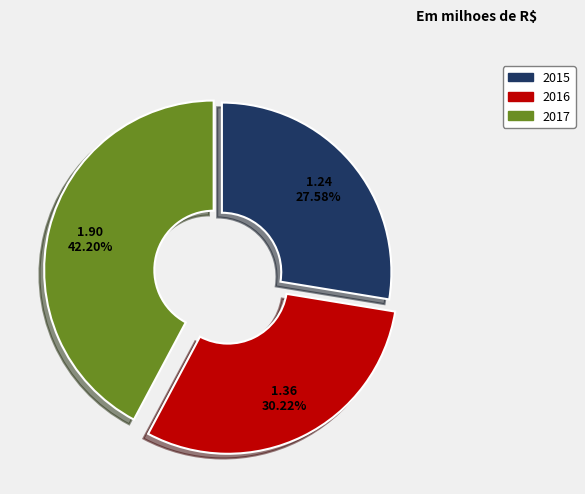

How many segments does this pie chart have?

3